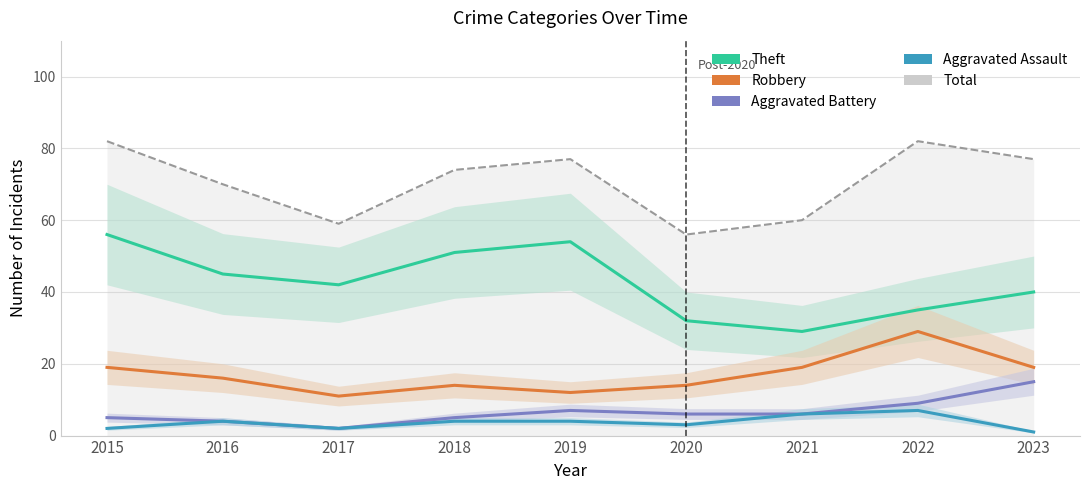

Is it true that Aggravated Assault equals 3 at 2020?

True